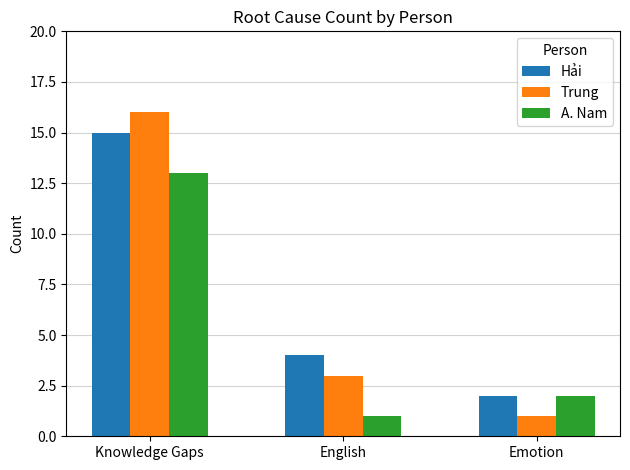

How many bars are there in each group?

3